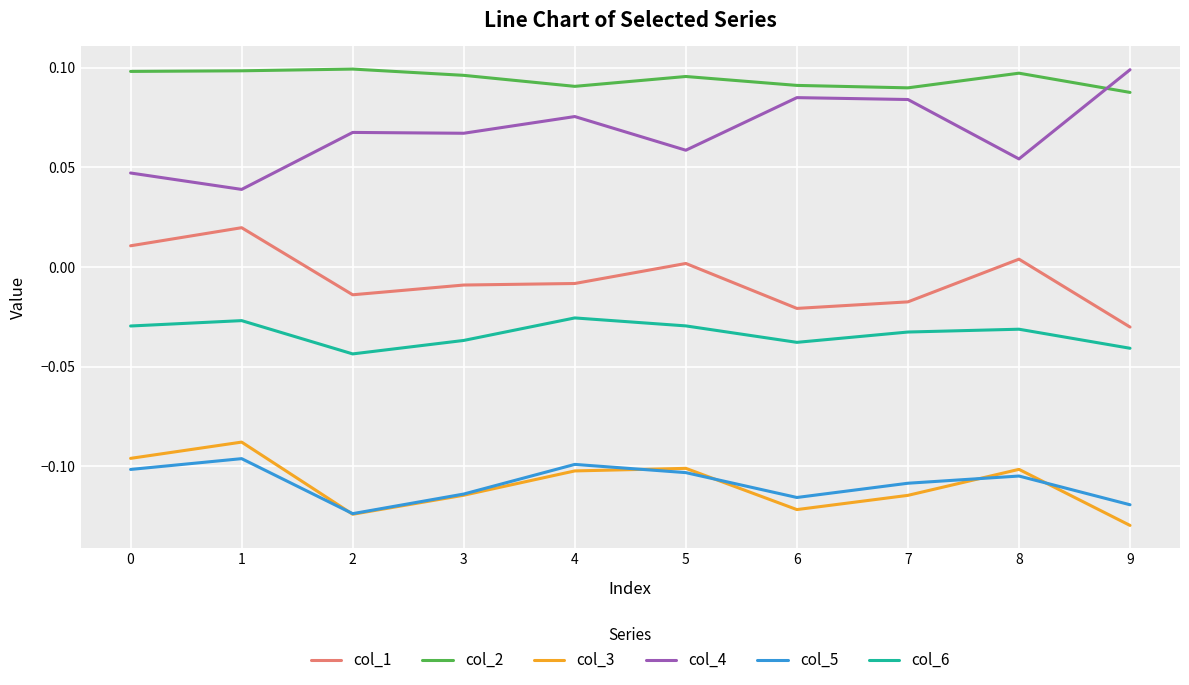

True or false: col_2 and col_6 cross at least once.

False